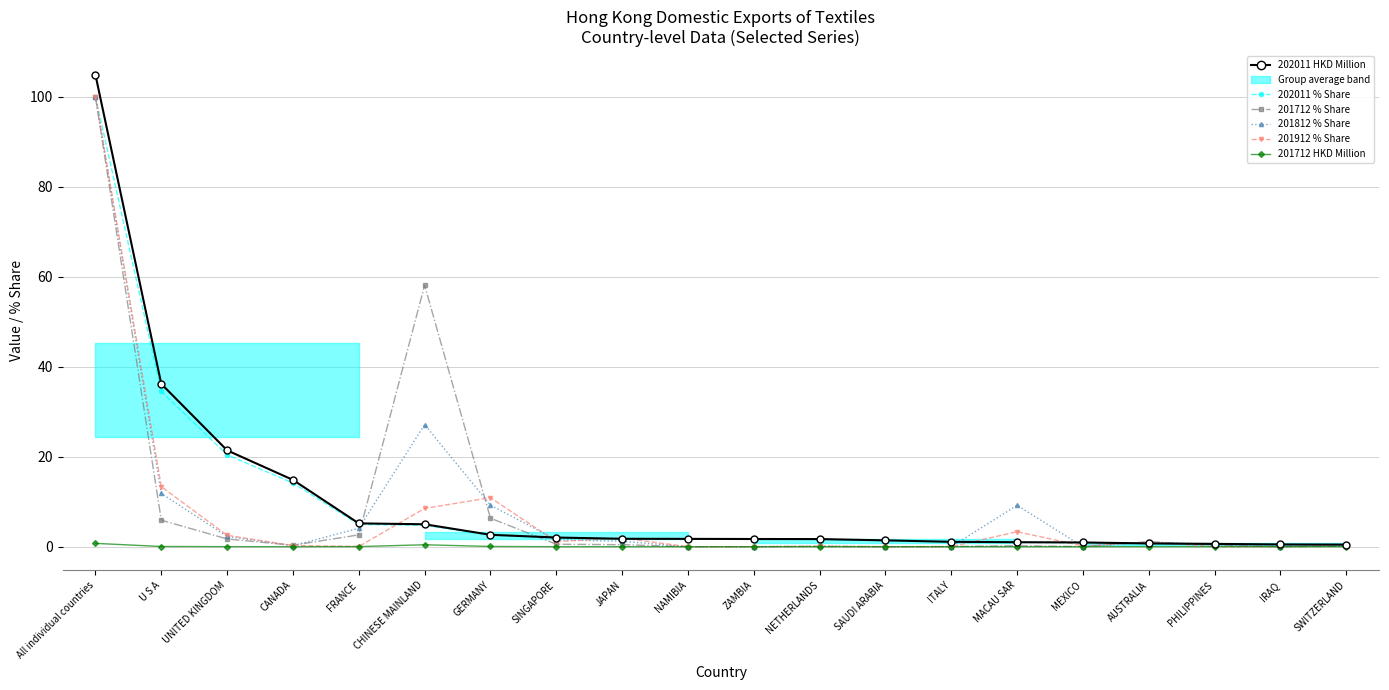

Which has a higher value, SWITZERLAND or SAUDI ARABIA?

SAUDI ARABIA